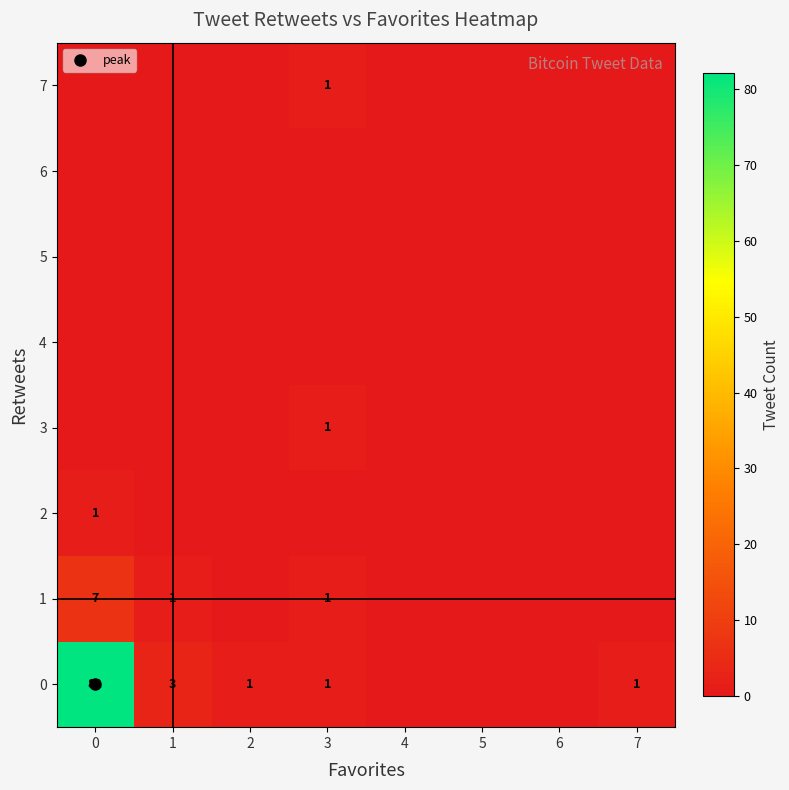

What is the maximum value shown in the chart?

82